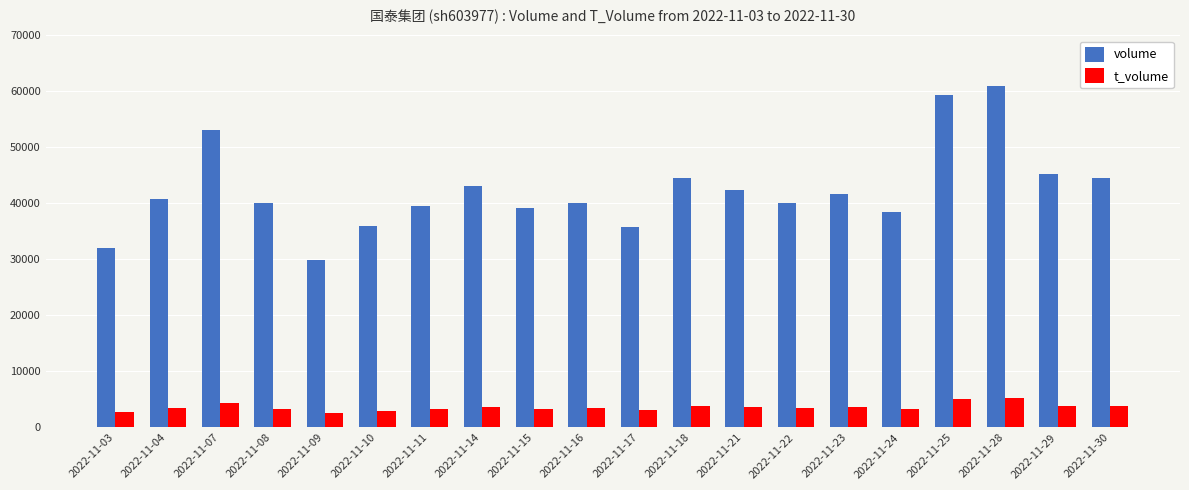

Is the value of volume at 2022-11-08 greater than the value of t_volume at 2022-11-24?

Yes